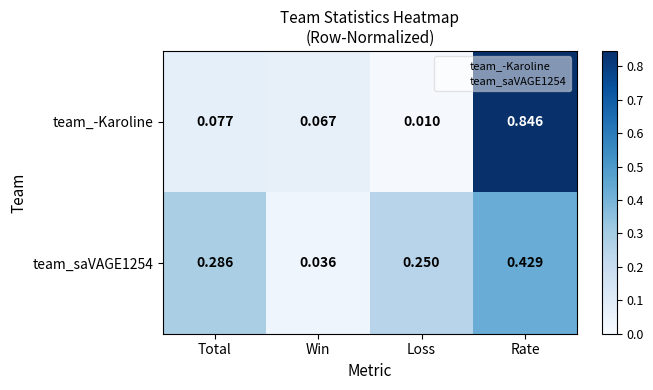

Which series has the largest range (max minus min)?

team_-Karoline